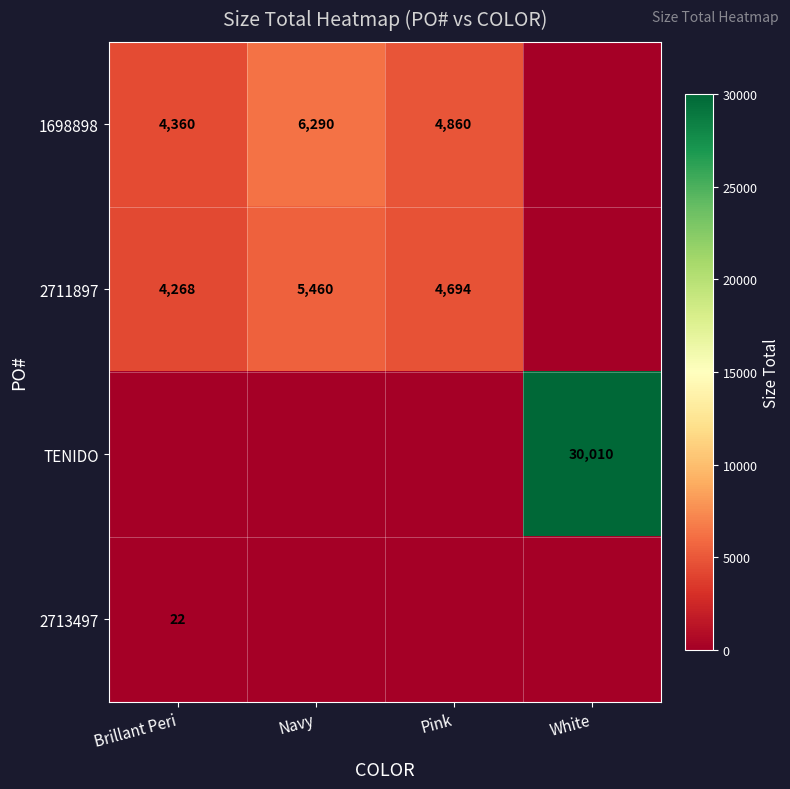

Is it true that 2711897 equals 4268 at Brillant Peri?

True